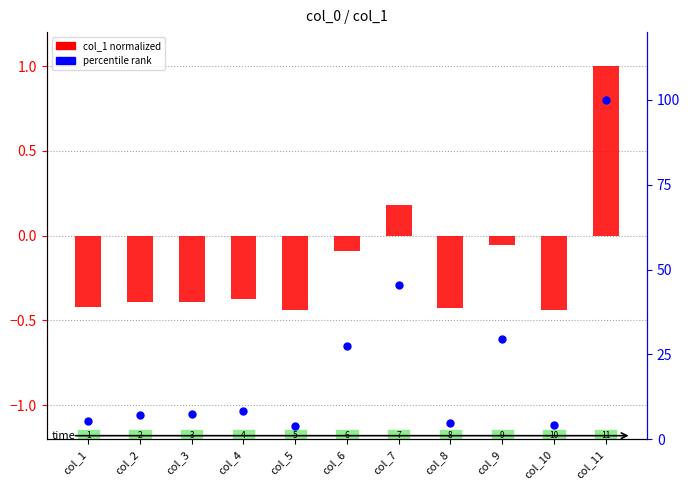

At how many categories does at least one series exceed 40?

2